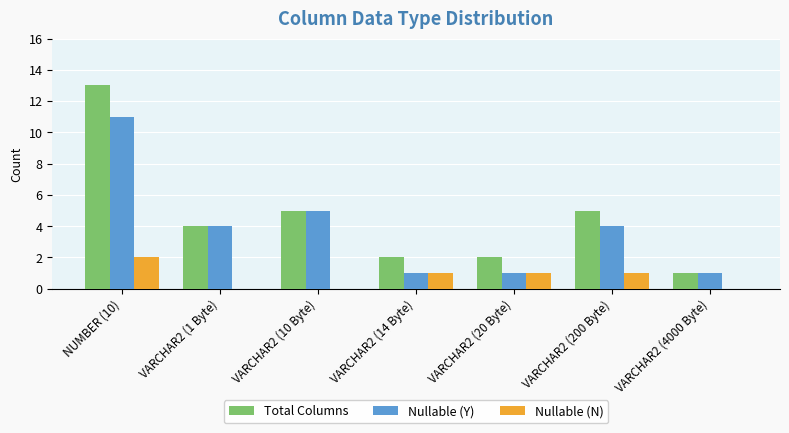

Which series changed the most between NUMBER (10) and VARCHAR2 (1 Byte)?

Total Columns